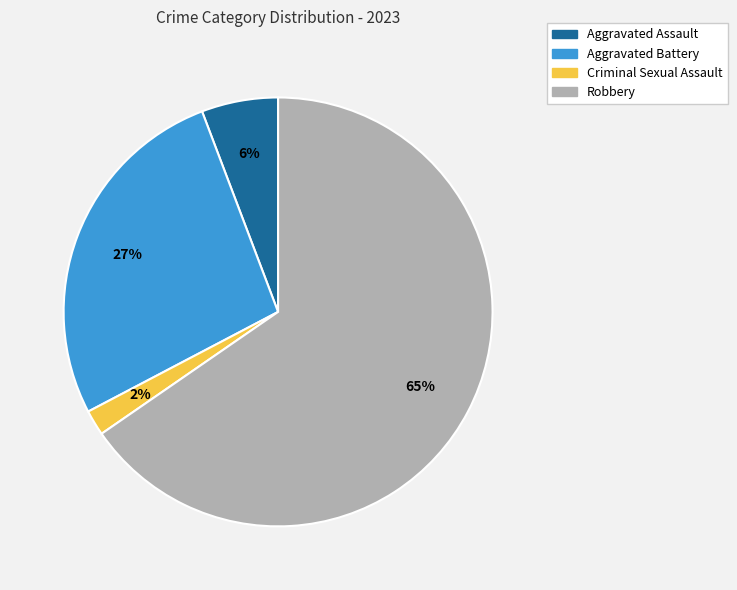

Is there a majority slice in this chart?

Yes